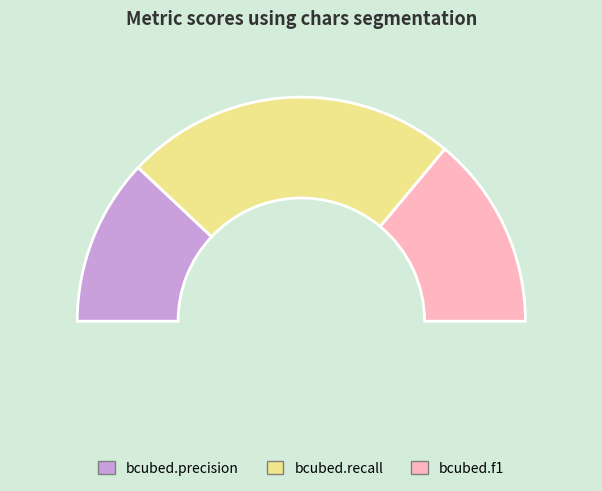

What is the smallest slice in the pie chart?

bcubed.precision